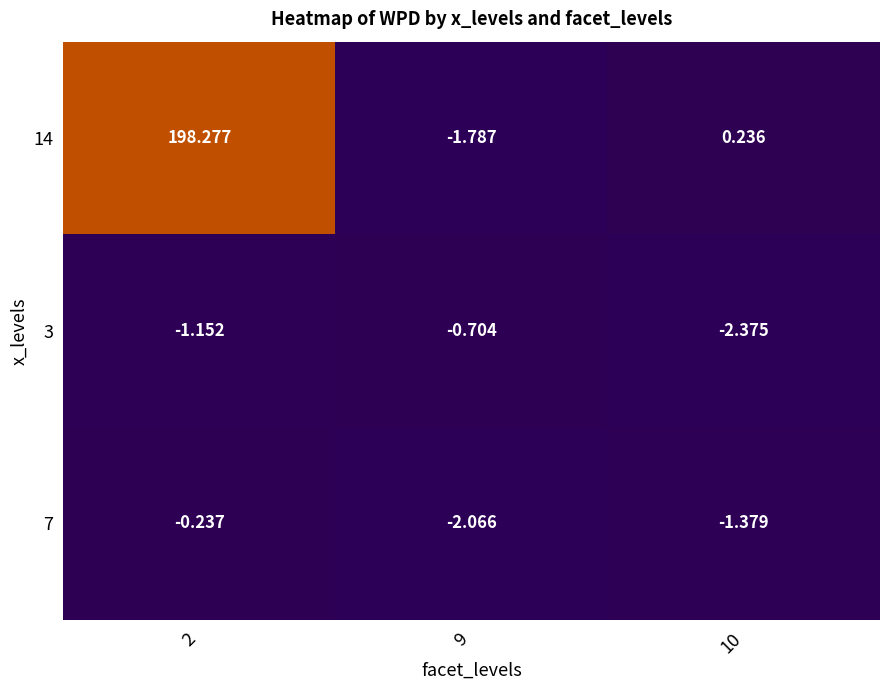

What is the maximum value shown in the chart?

198.3